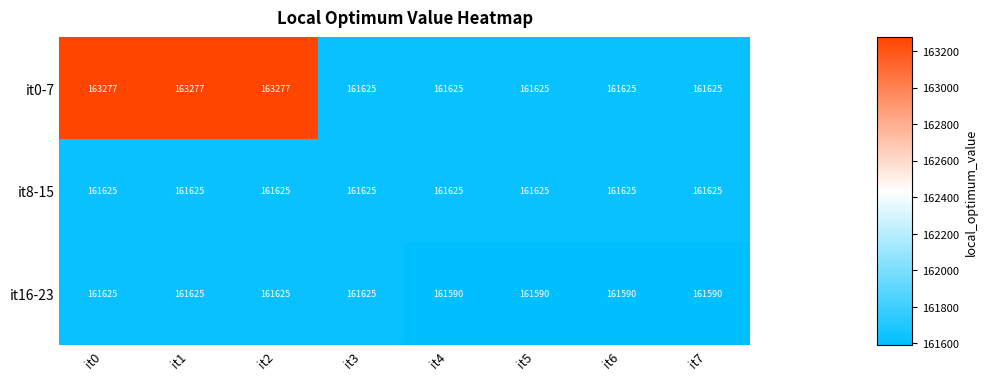

What value does the it8-15 series have at it3?

161625